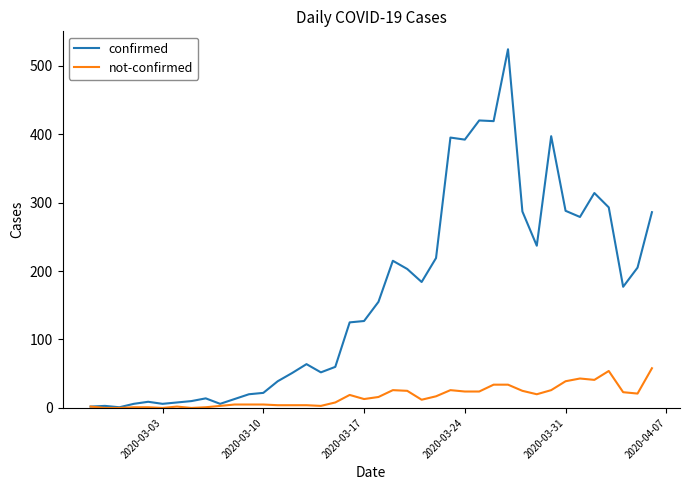

What is the maximum value for confirmed?

524